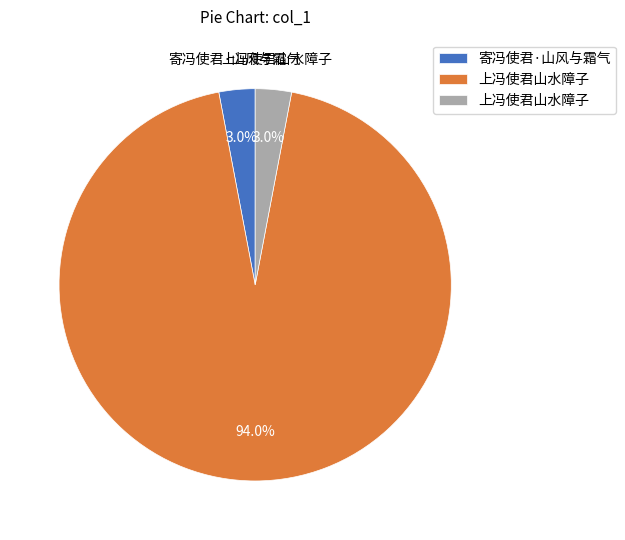

To the nearest percent, what is the average slice percentage?

33%